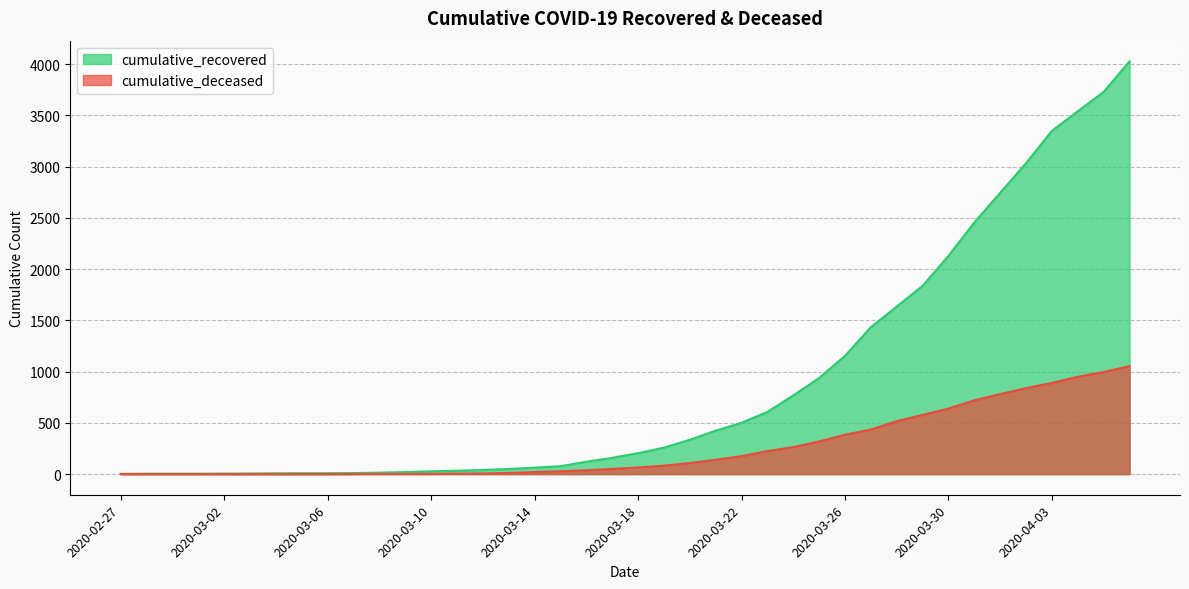

At 2020-03-11, list the series in order from largest to smallest.

cumulative_recovered, cumulative_deceased